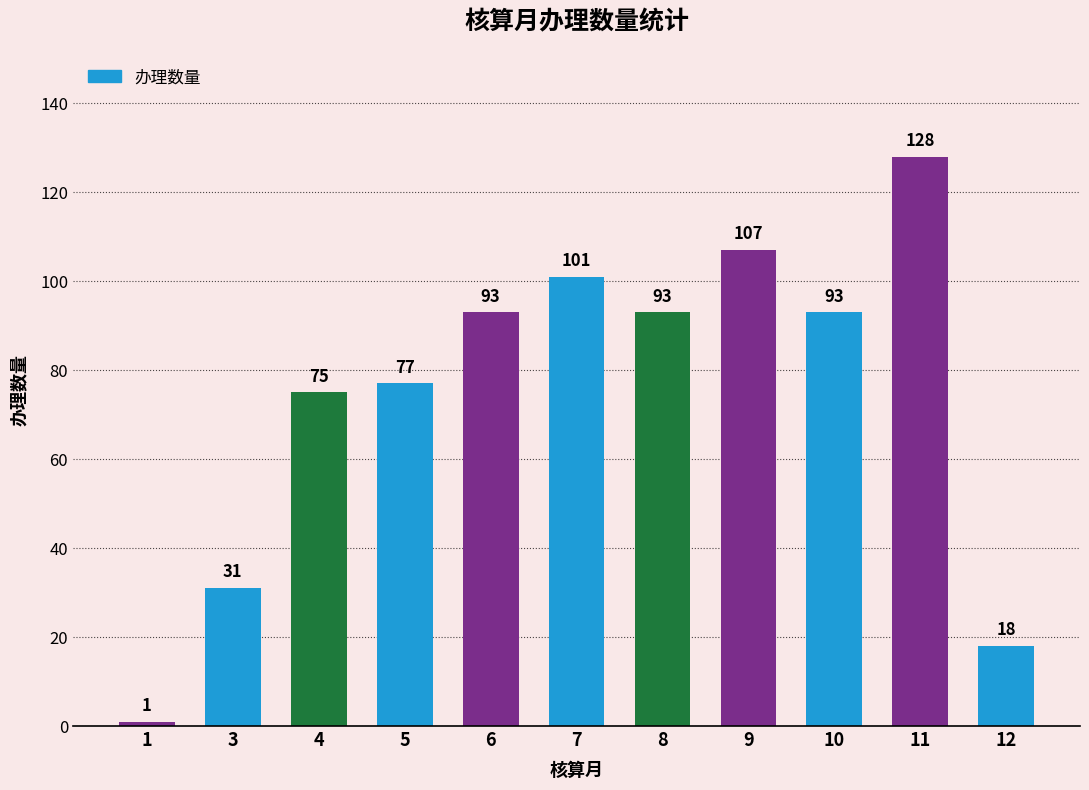

Reading left to right, extract all data points from this chart.

1=1	3=31	4=75	5=77	6=93	7=101	8=93	9=107	10=93	11=128	12=18